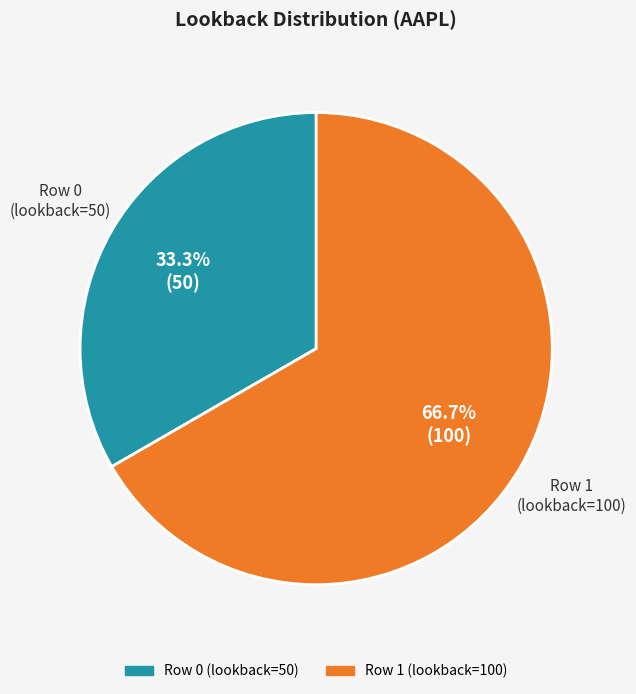

To the nearest percent, what is the combined percentage of Row 1 (lookback=100) and Row 0 (lookback=50)?

100%